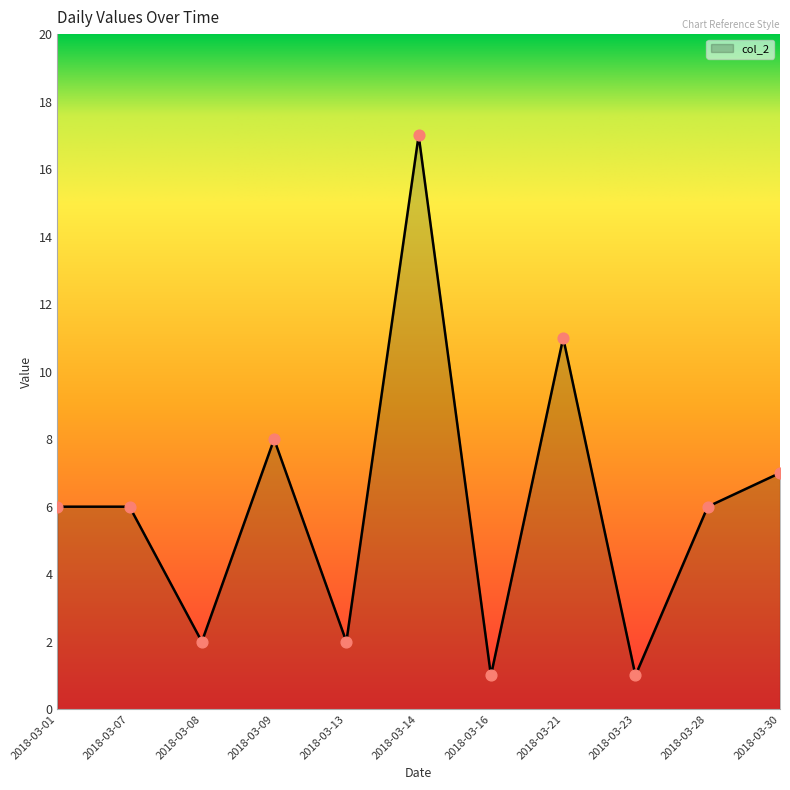

What is the change in value from 2018-03-07 to 2018-03-08?

-4